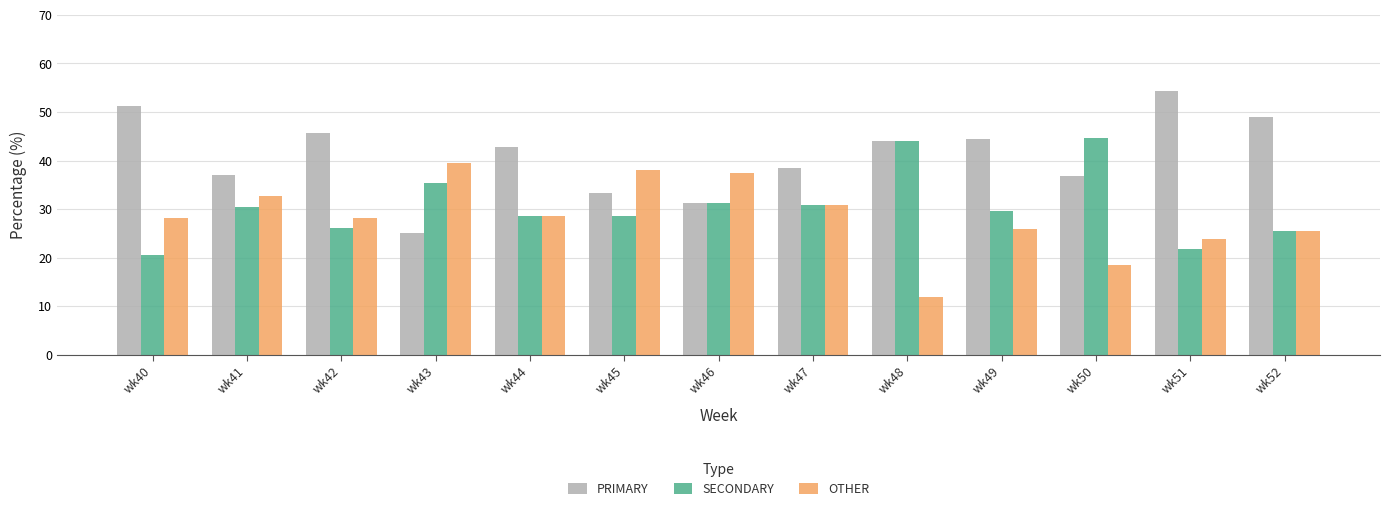

List the series in order of their overall mean, highest first.

PRIMARY, SECONDARY, OTHER